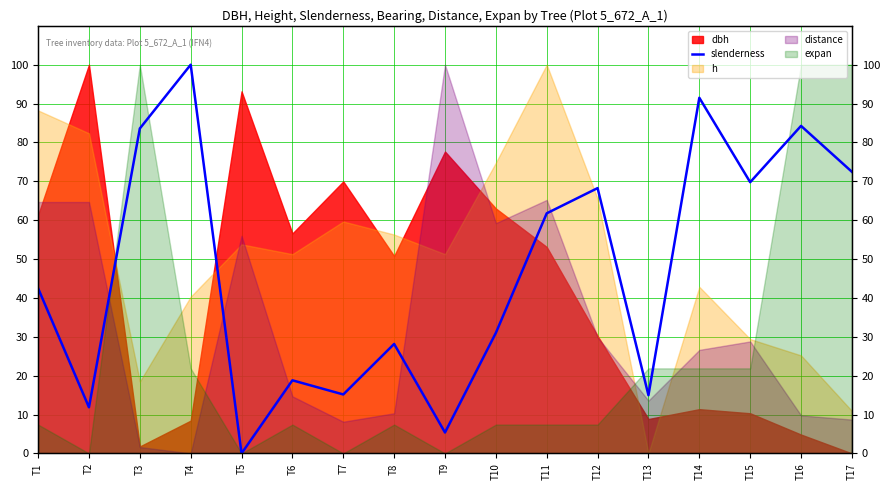

The value at T8 is 44.4. True or false?

False